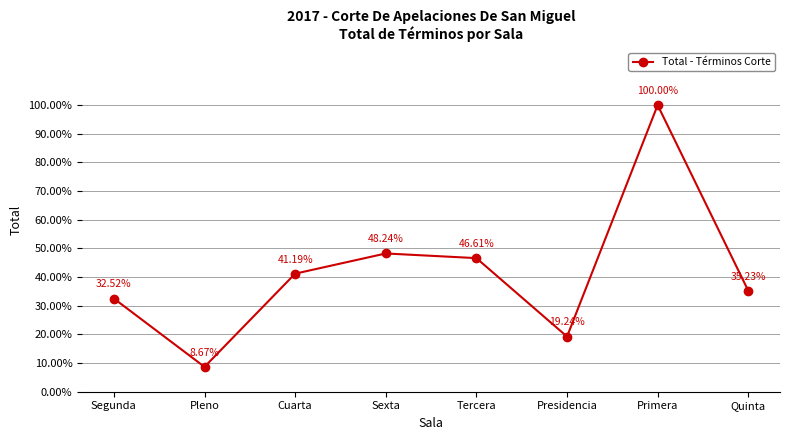

Rank the categories by value from highest to lowest.

Primera, Sexta, Tercera, Cuarta, Quinta, Segunda, Presidencia, Pleno